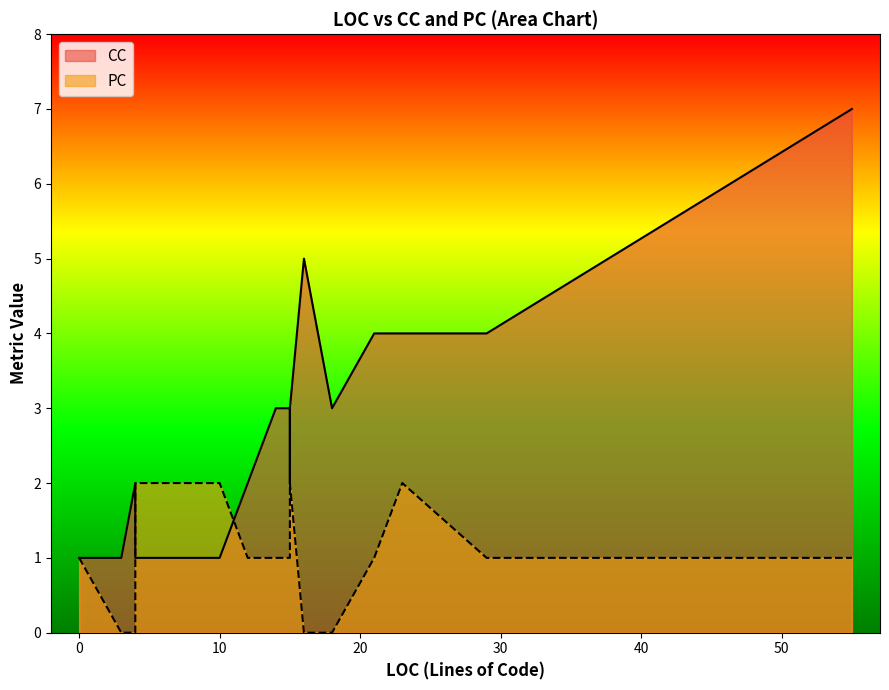

Which category has the highest value across all series?

55